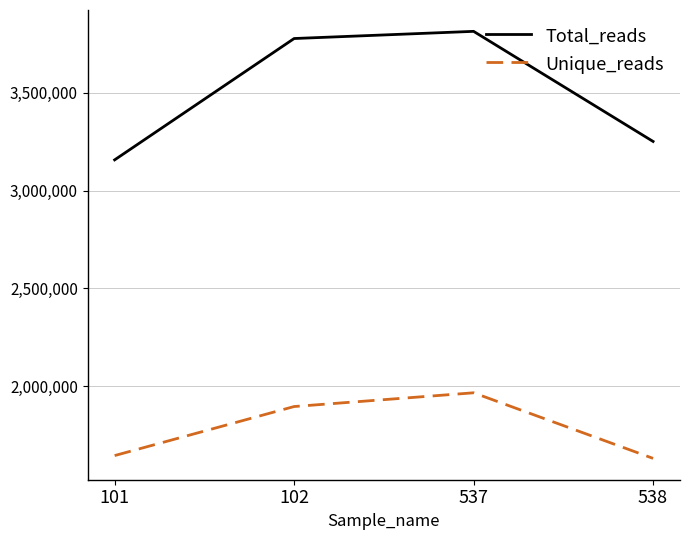

Reading left to right, list all the values displayed in this chart.

Total_reads: 101=3157387	102=3778097	537=3814823	538=3251617
Unique_reads: 101=1644678	102=1895553	537=1965848	538=1630359